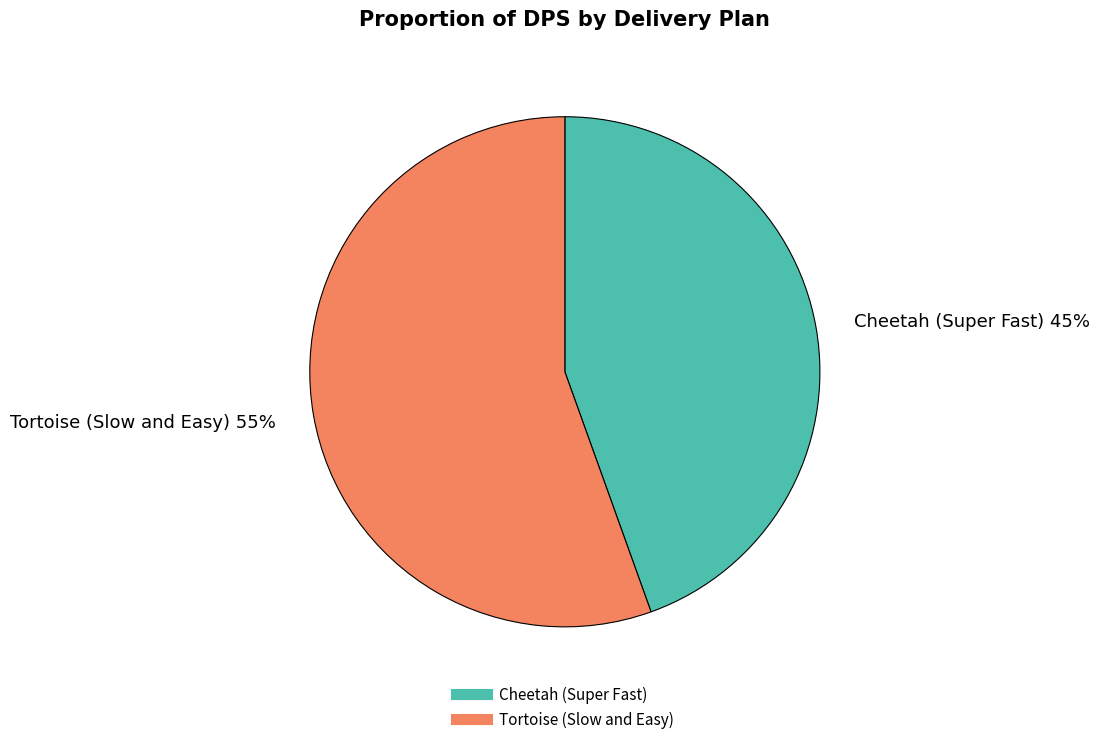

Combined, do Cheetah (Super Fast) and Tortoise (Slow and Easy) account for over 50%?

Yes